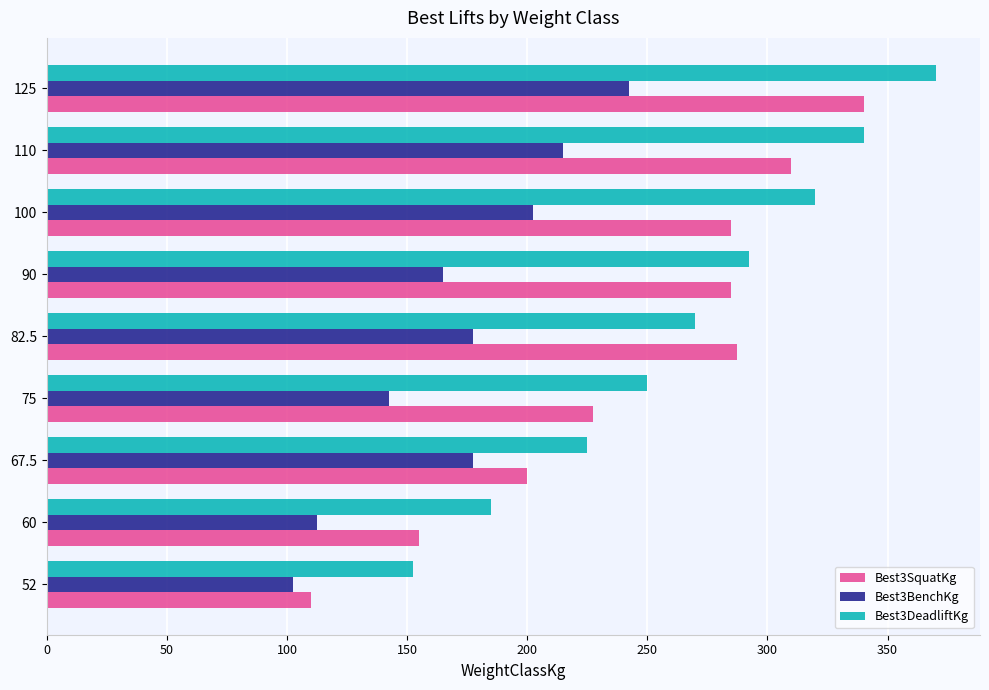

The value of Best3BenchKg at 75 is 201.7. True or false?

False